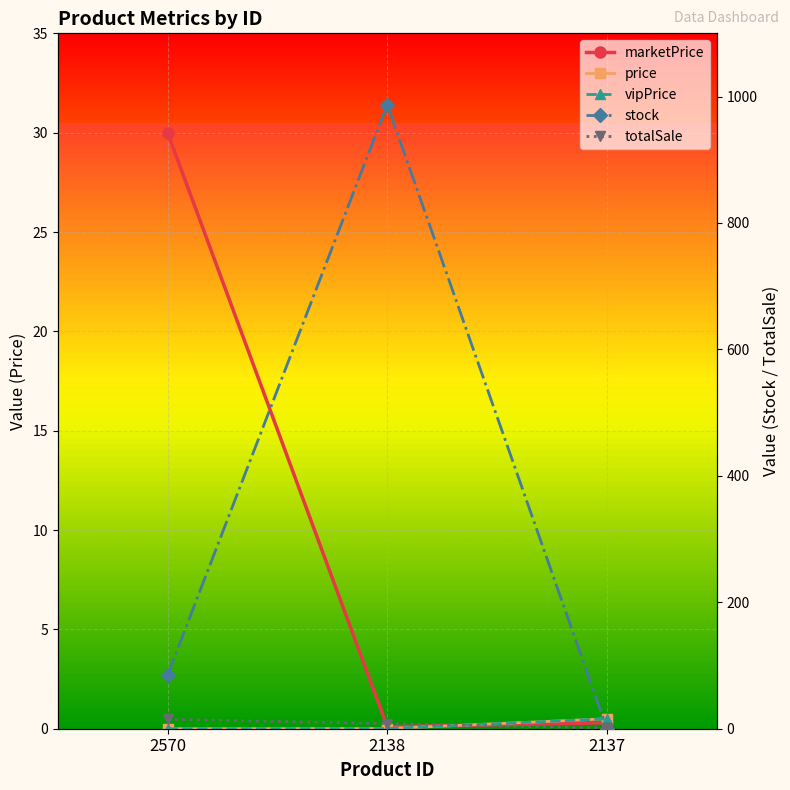

Which category has the lowest value in the totalSale series?

2137